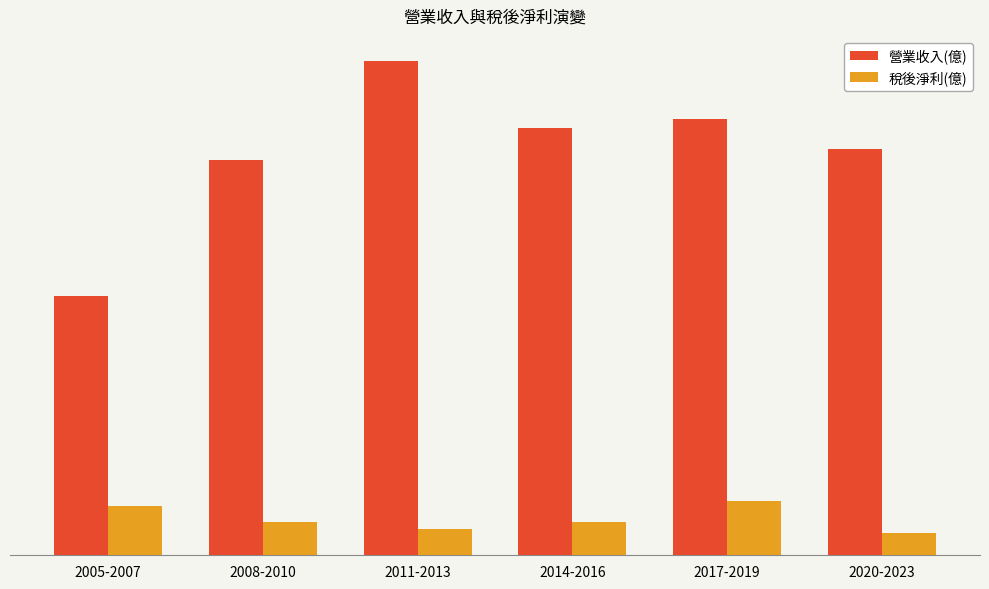

What position from the right is 2005-2007?

6